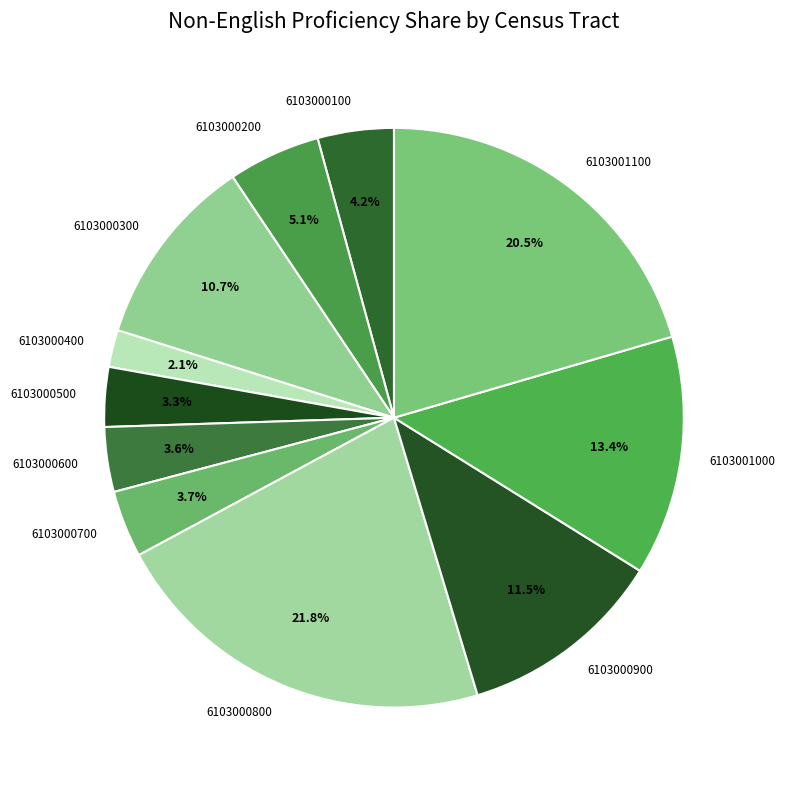

What is the largest slice in the pie chart?

6103000800